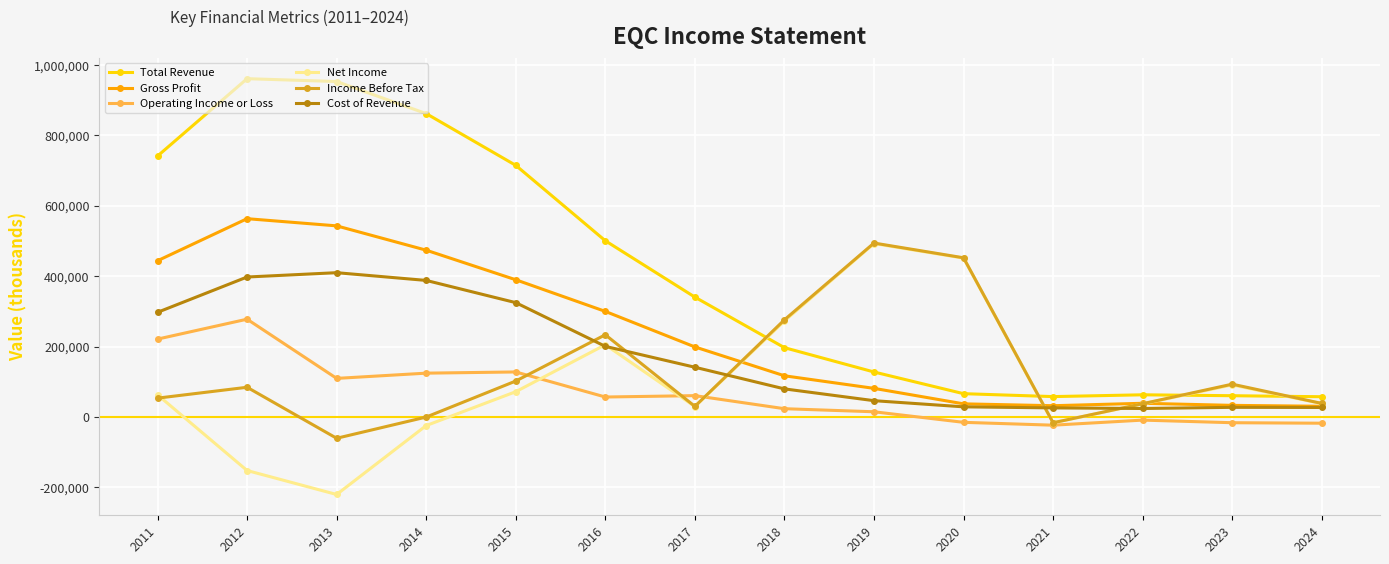

What is the spread (max minus min) of values at 2017?

310900